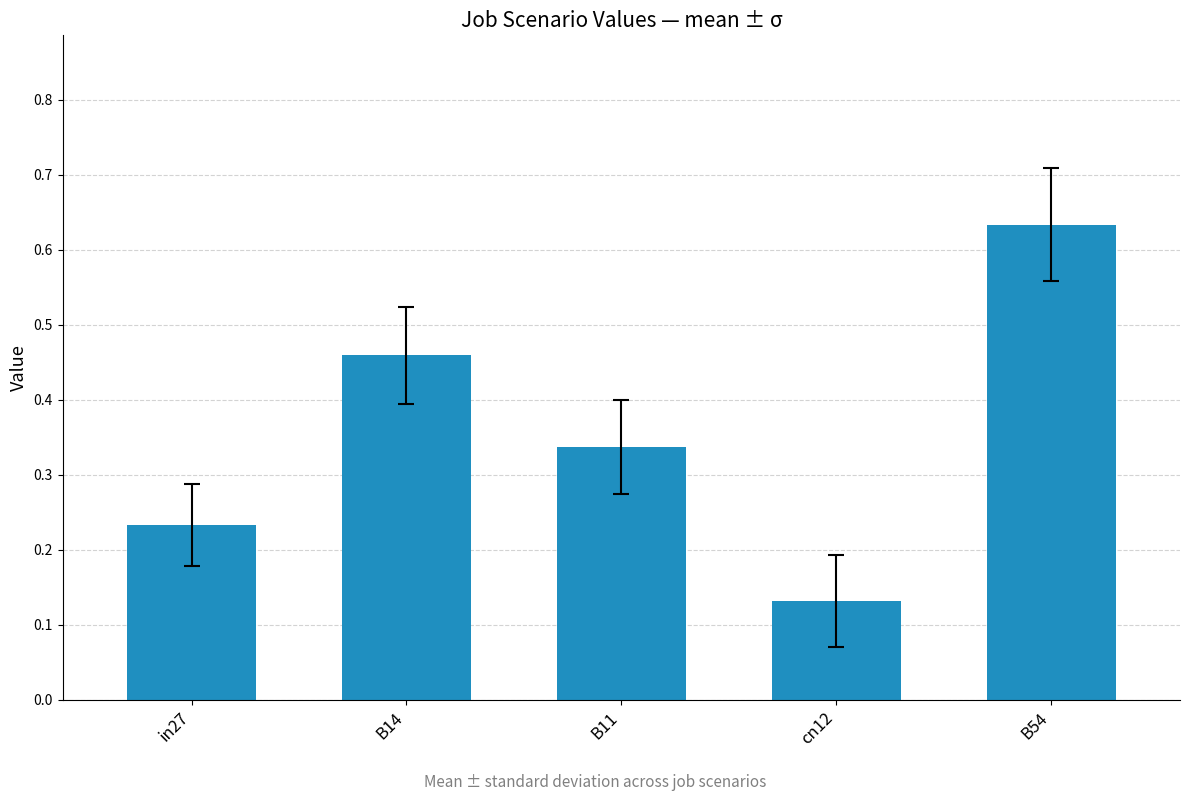

How many distinct data groups are displayed?

1